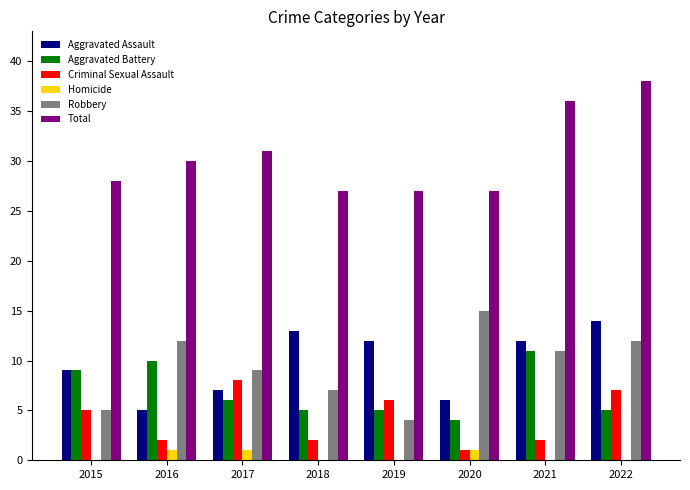

What is the sum of the Total values at 2020 and 2022?

65